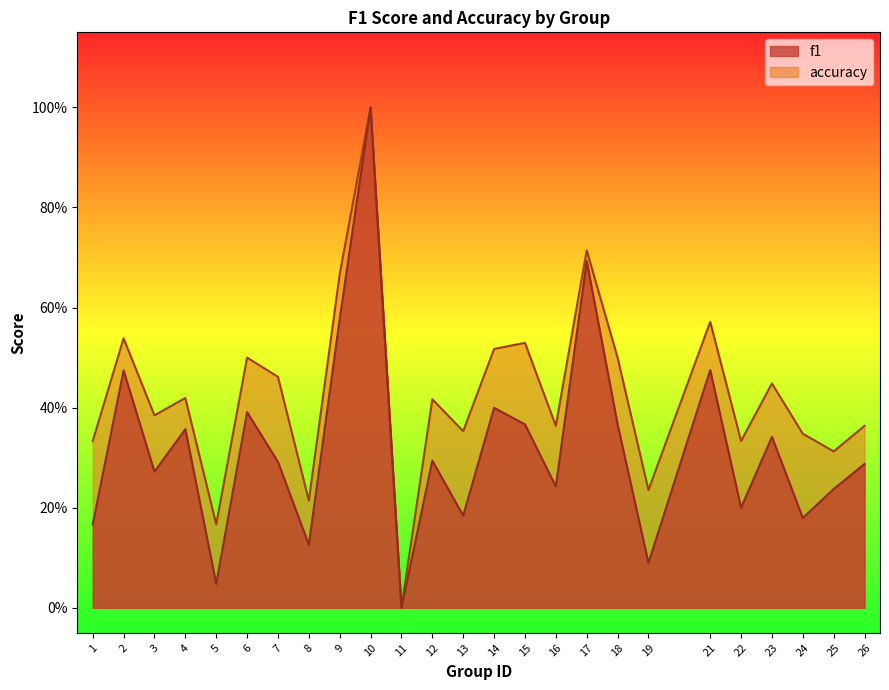

Is the value of accuracy at 12 greater than the value of f1 at 22?

Yes